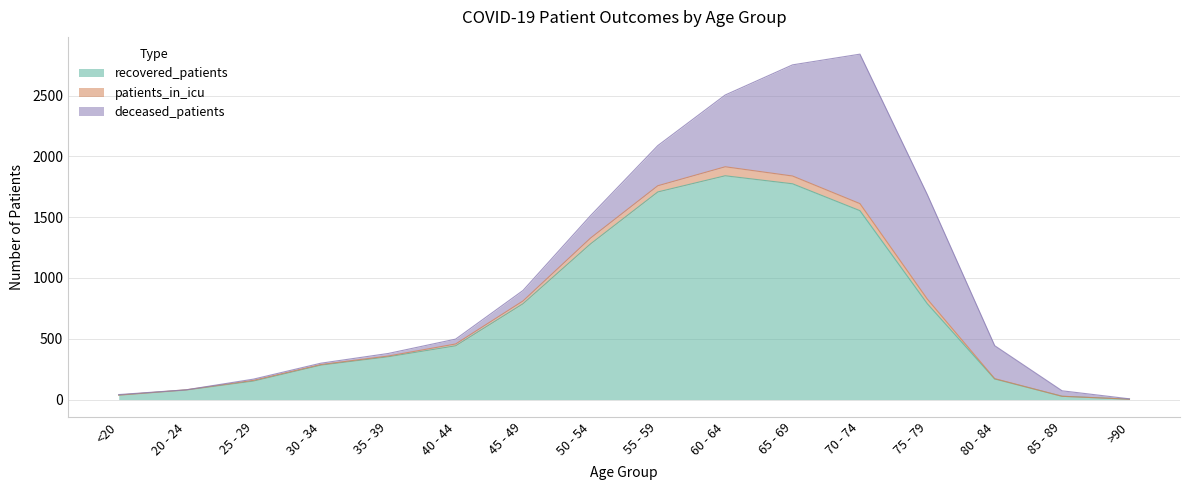

The recovered_patients series shows 788 at 75 - 79. True or false?

True